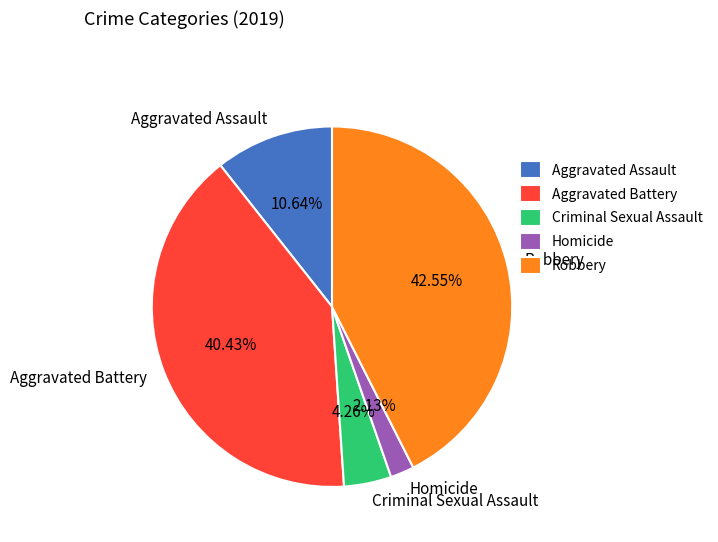

Which has a higher value, Aggravated Battery or Criminal Sexual Assault?

Aggravated Battery